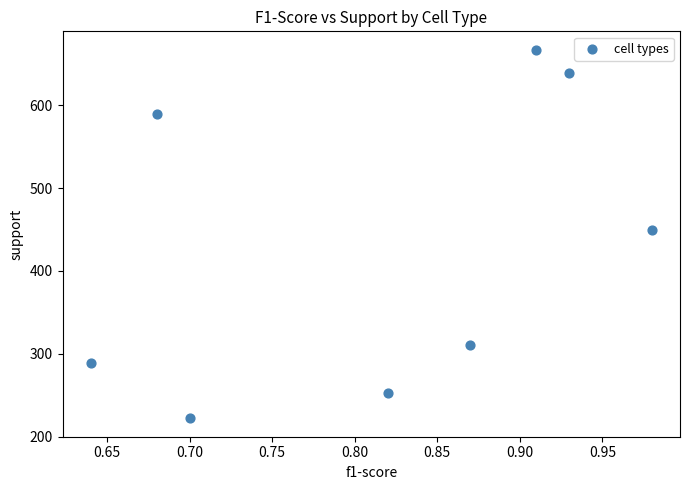

What is the average Y value?

427